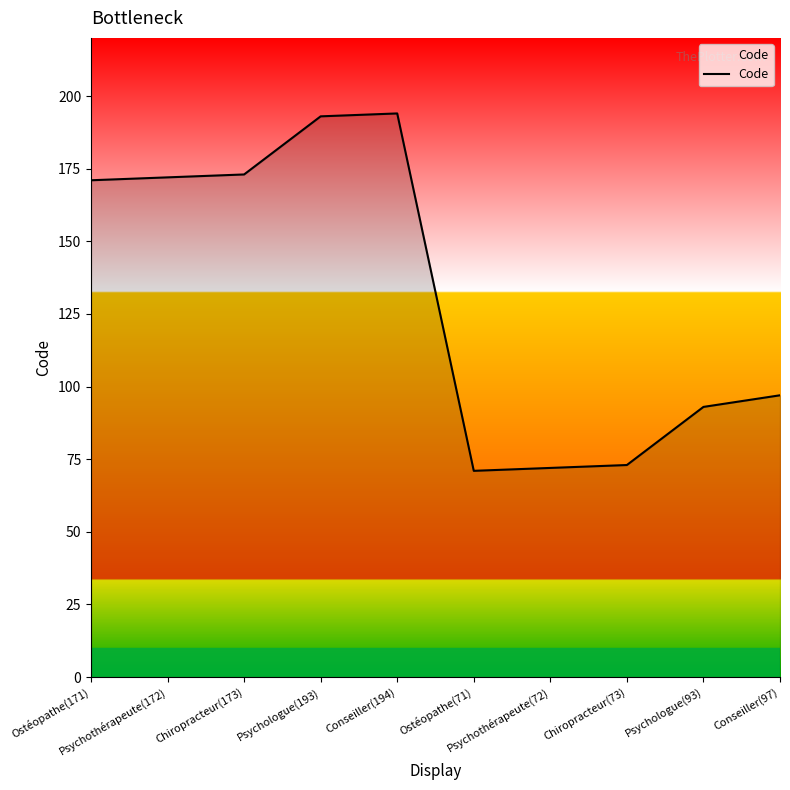

What is the smallest value displayed?

71